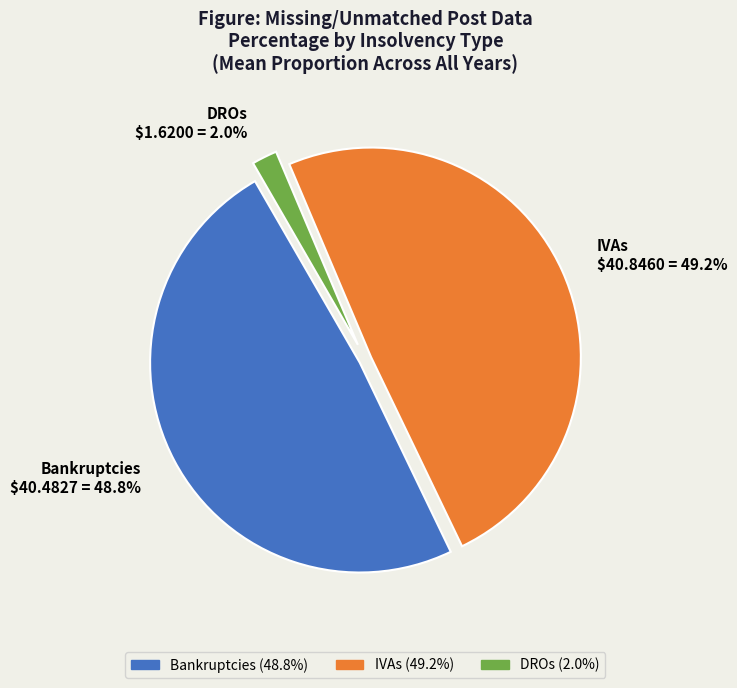

The IVAs slice represents 31% of the pie. True or false?

False